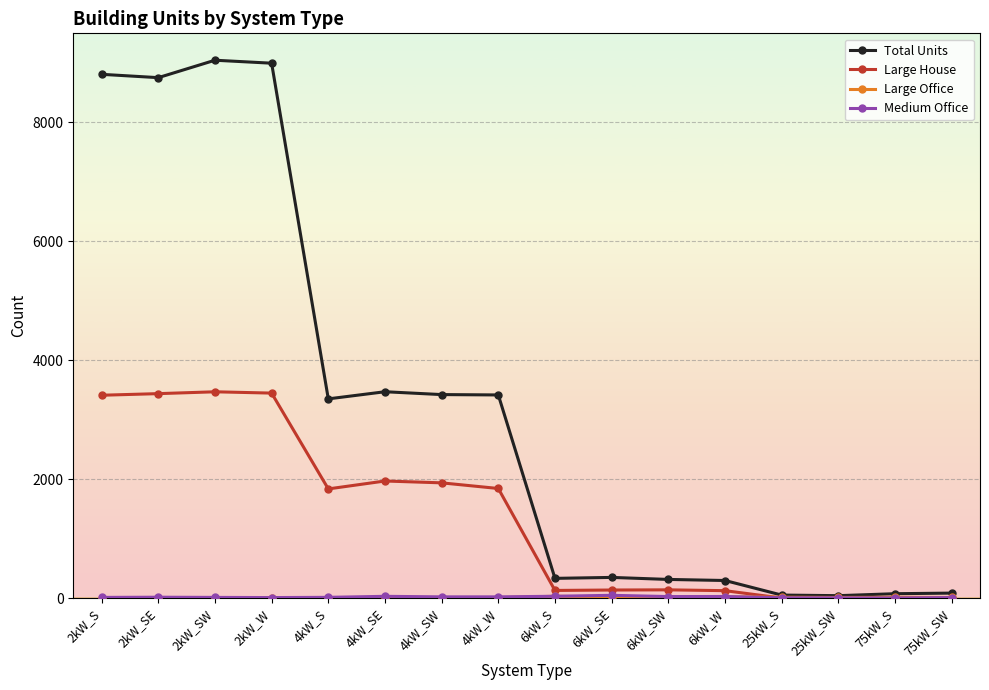

What position from the right is 2kW_SE?

15